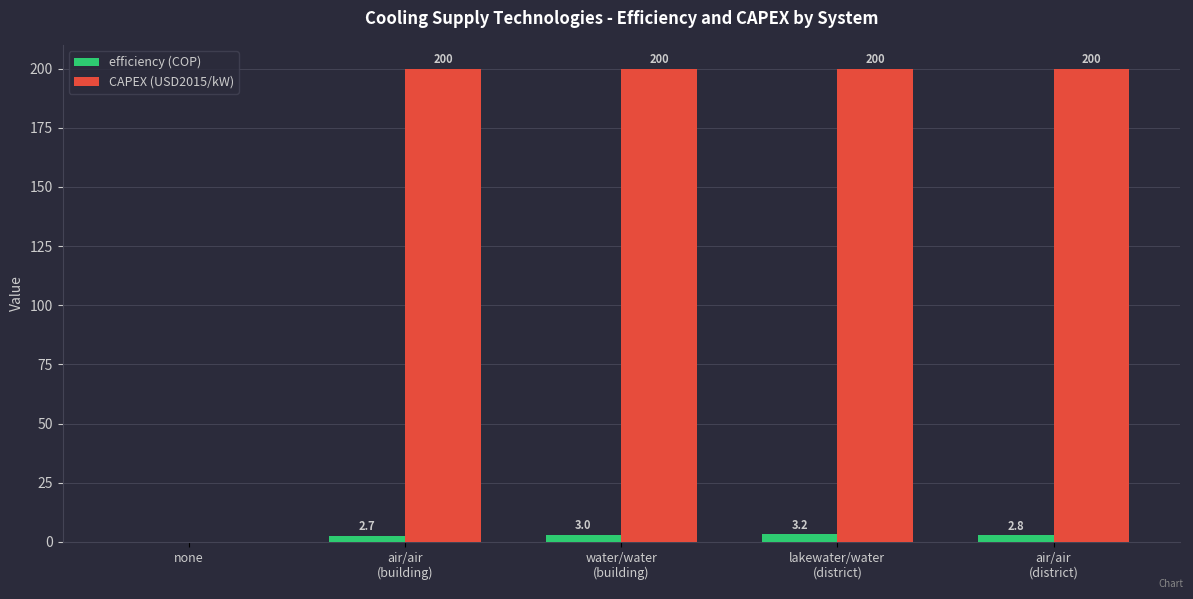

What is the maximum value shown in the chart?

200.0